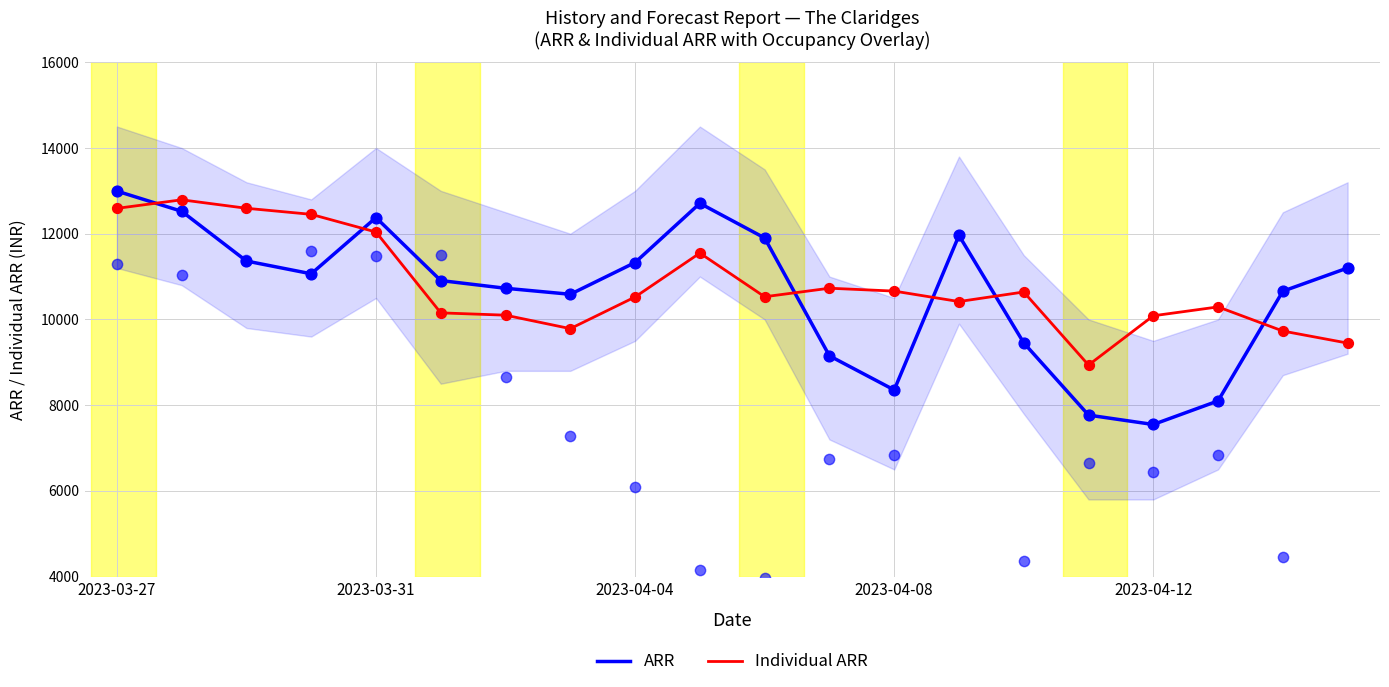

What are all the series names shown in the legend?

ARR, Individual ARR